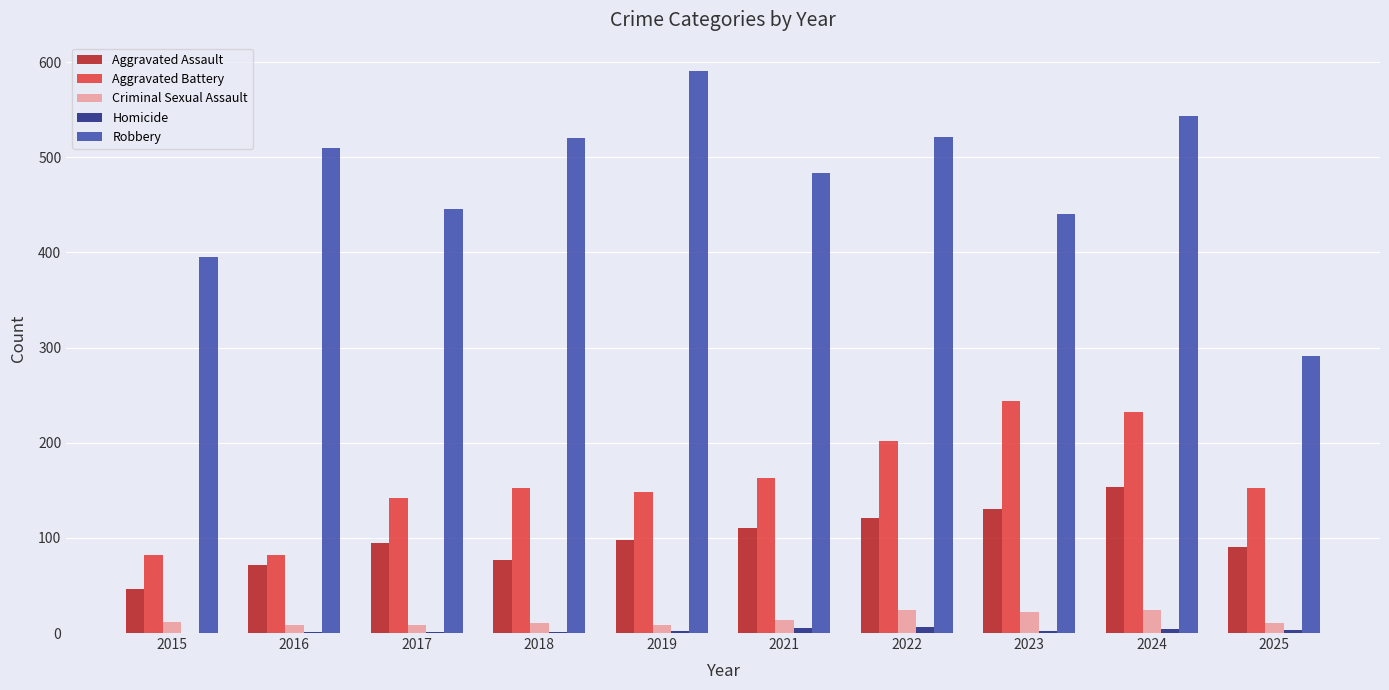

Which series has the largest total across all categories?

Robbery